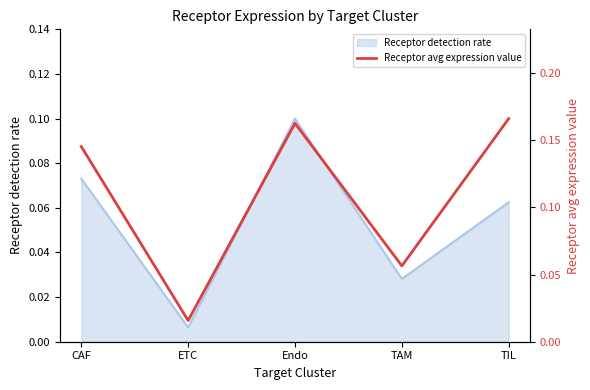

List the labels in order of value, largest first.

TIL, Endo, CAF, TAM, ETC